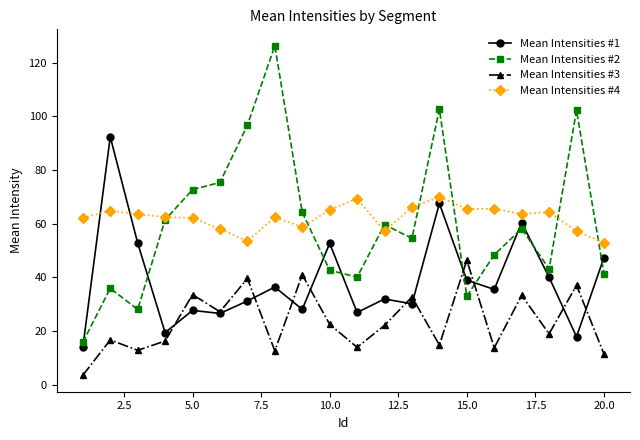

In Mean Intensities #2, how many points are lower than both neighbors (excluding endpoints)?

5